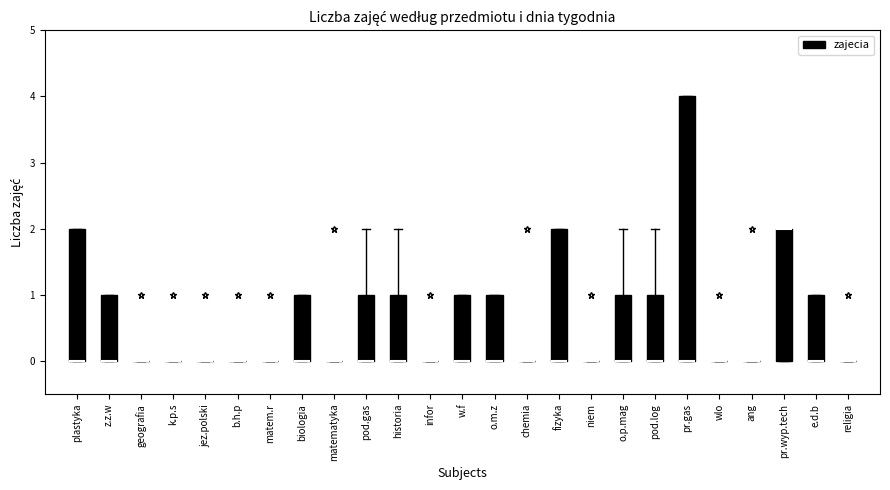

Reading left to right, read every box against the y-axis: the position of its median line, the range the box covers, and the ends of its whiskers. The values are not printed on the chart, so give them approximately, as read against the axis.

plastyka: median 0 (drawn on the box's lower edge), box 0 to 2, whiskers 0 to 2
z.z.w: median 0 (drawn on the box's lower edge), box 0 to 1, whiskers 0 to 1
geografia: box collapsed to a line at 0, whiskers 0 to 0
k.p.s: box collapsed to a line at 0, whiskers 0 to 0
jez.polski: box collapsed to a line at 0, whiskers 0 to 0
b.h.p: box collapsed to a line at 0, whiskers 0 to 0
matem.r: box collapsed to a line at 0, whiskers 0 to 0
biologia: median 0 (drawn on the box's lower edge), box 0 to 1, whiskers 0 to 1
matematyka: box collapsed to a line at 0, whiskers 0 to 0
pod.gas: median 0 (drawn on the box's lower edge), box 0 to 1, whiskers 0 to 2
historia: median 0 (drawn on the box's lower edge), box 0 to 1, whiskers 0 to 2
infor: box collapsed to a line at 0, whiskers 0 to 0
w.f: median 0 (drawn on the box's lower edge), box 0 to 1, whiskers 0 to 1
o.m.z: median 0 (drawn on the box's lower edge), box 0 to 1, whiskers 0 to 1
chemia: box collapsed to a line at 0, whiskers 0 to 0
fizyka: median 0 (drawn on the box's lower edge), box 0 to 2, whiskers 0 to 2
niem: box collapsed to a line at 0, whiskers 0 to 0
o.p.mag: median 0 (drawn on the box's lower edge), box 0 to 1, whiskers 0 to 2
pod.log: median 0 (drawn on the box's lower edge), box 0 to 1, whiskers 0 to 2
pr.gas: median 0 (drawn on the box's lower edge), box 0 to 4, whiskers 0 to 4
wlo: box collapsed to a line at 0, whiskers 0 to 0
ang: box collapsed to a line at 0, whiskers 0 to 0
pr.wyp.tech: median 2 (drawn on the box's upper edge), box 0 to 2, whiskers 0 to 2
e.d.b: median 0 (drawn on the box's lower edge), box 0 to 1, whiskers 0 to 1
religia: box collapsed to a line at 0, whiskers 0 to 0